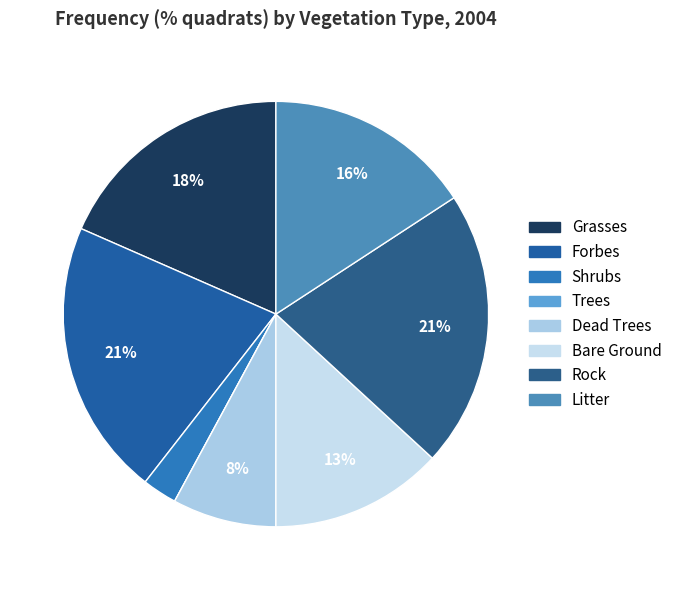

True or false: Shrubs accounts for 1% of the total.

False